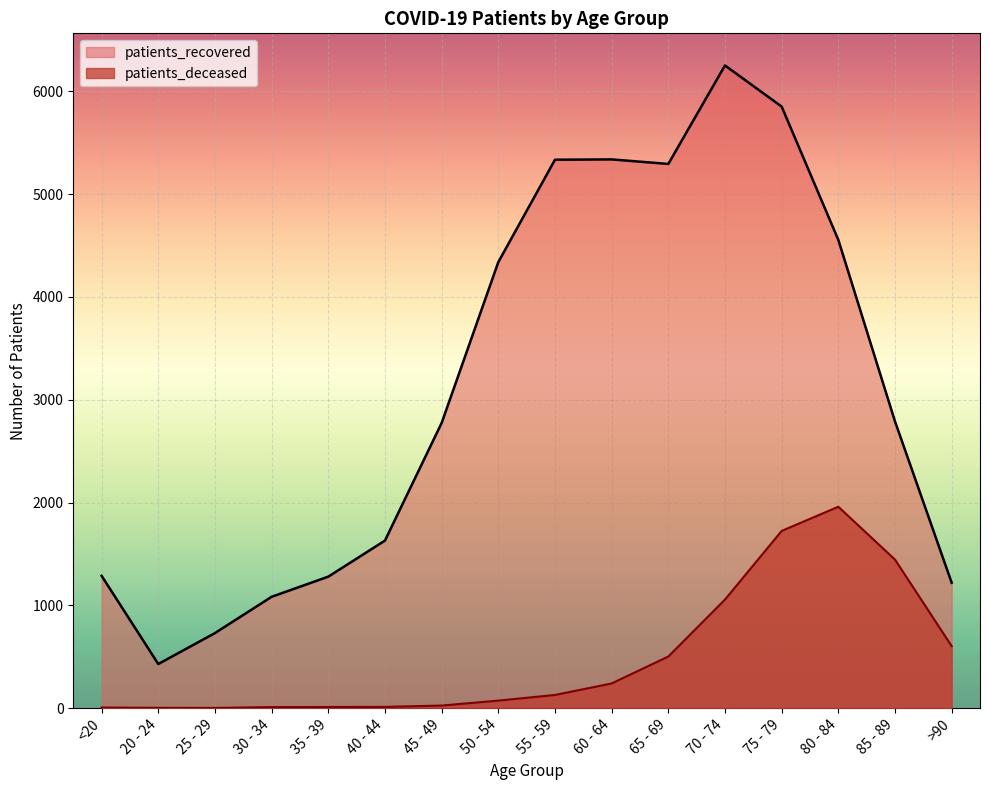

List the labels in order of patients_deceased value, smallest first.

25 - 29, 20 - 24, <20, 30 - 34, 35 - 39, 40 - 44, 45 - 49, 50 - 54, 55 - 59, 60 - 64, 65 - 69, >90, 70 - 74, 85 - 89, 75 - 79, 80 - 84